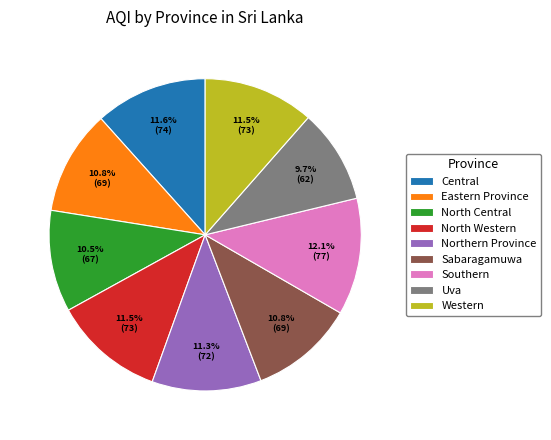

How many slices are in this pie chart?

9